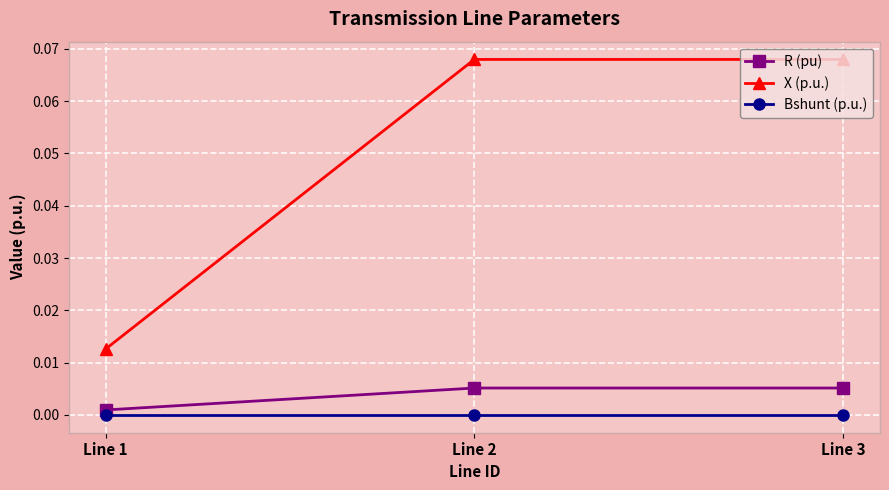

Is it true that X (p.u.) equals 0.0 at Line 1?

True